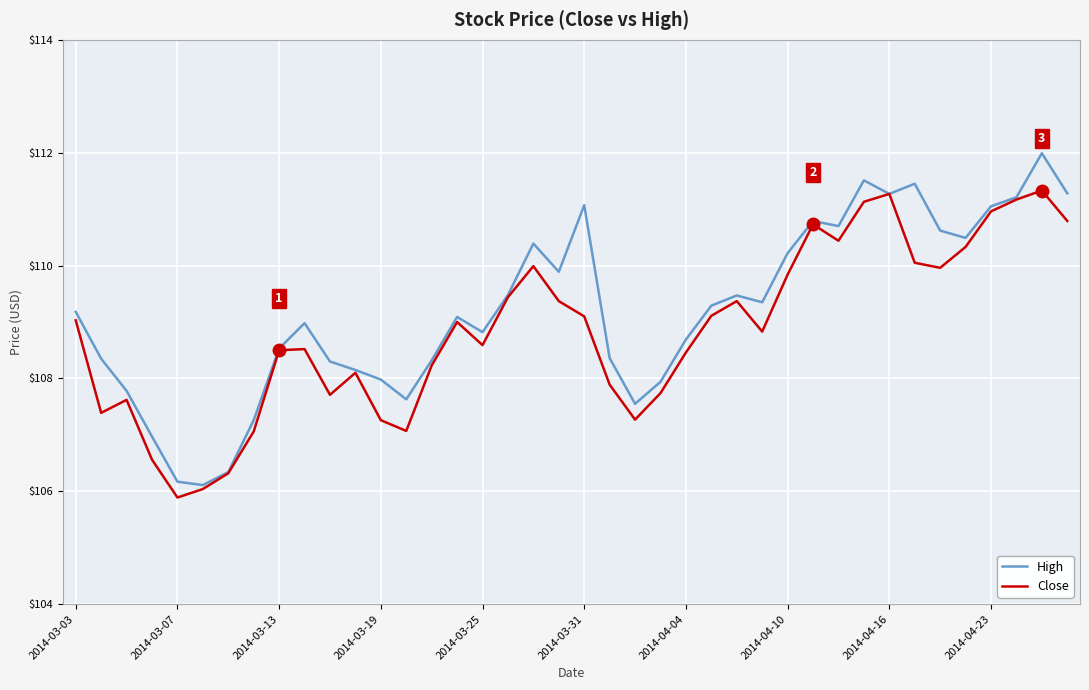

Which series has the widest spread of values?

High